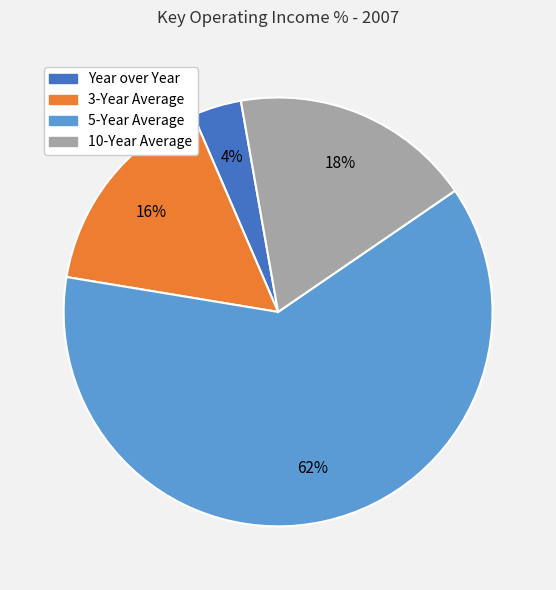

To the nearest percent, what percentage of the pie is 5-Year Average?

62%